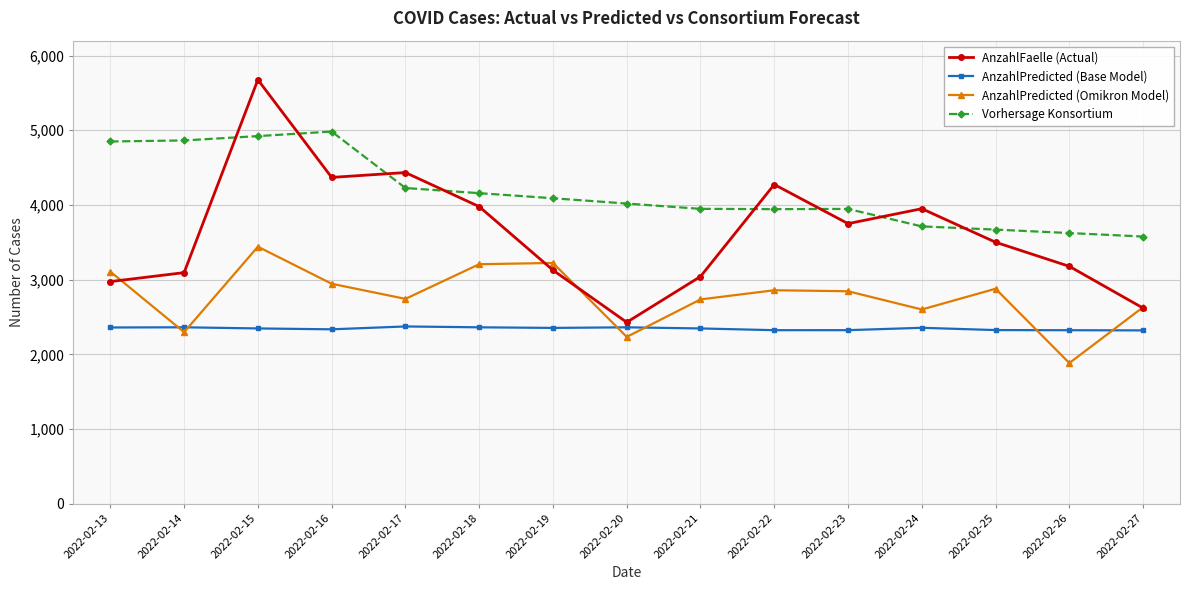

Which series has the largest total across all categories?

Vorhersage Konsortium